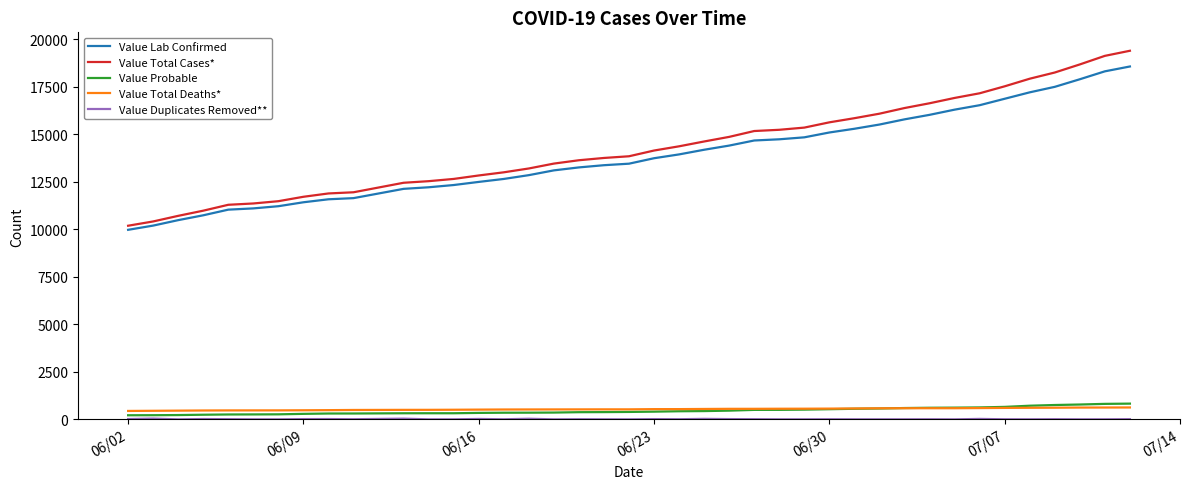

What is the maximum value shown in the chart?

19389